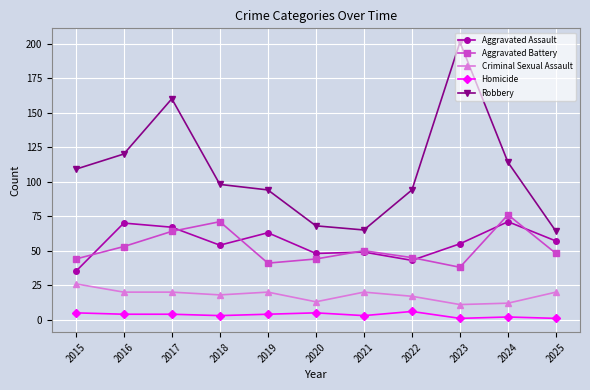

What is the value of the Robbery point at the 7th from the left?

65